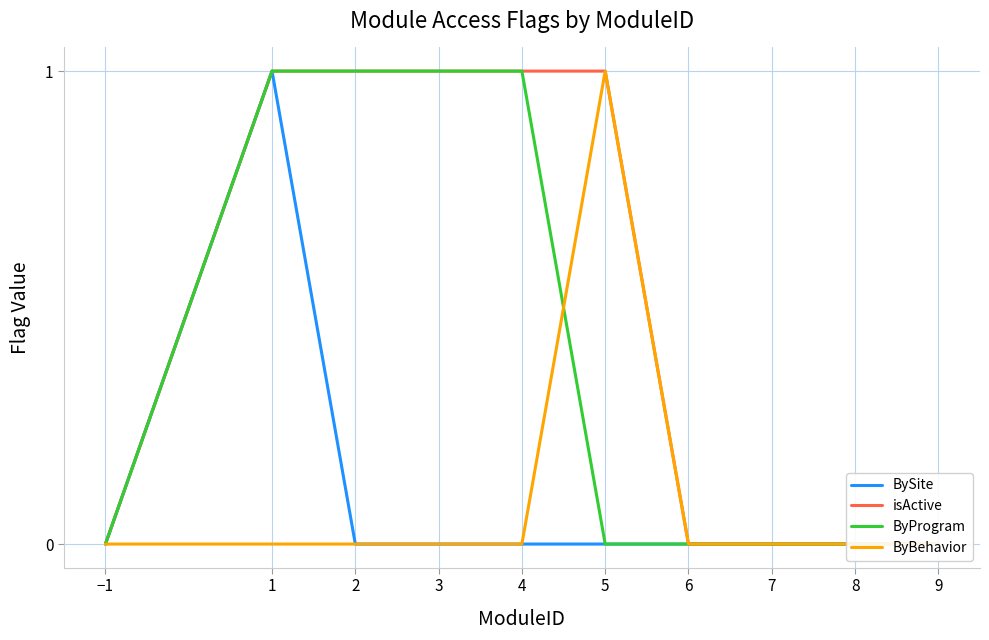

Rank the series by their maximum value, from highest to lowest.

BySite, isActive, ByProgram, ByBehavior